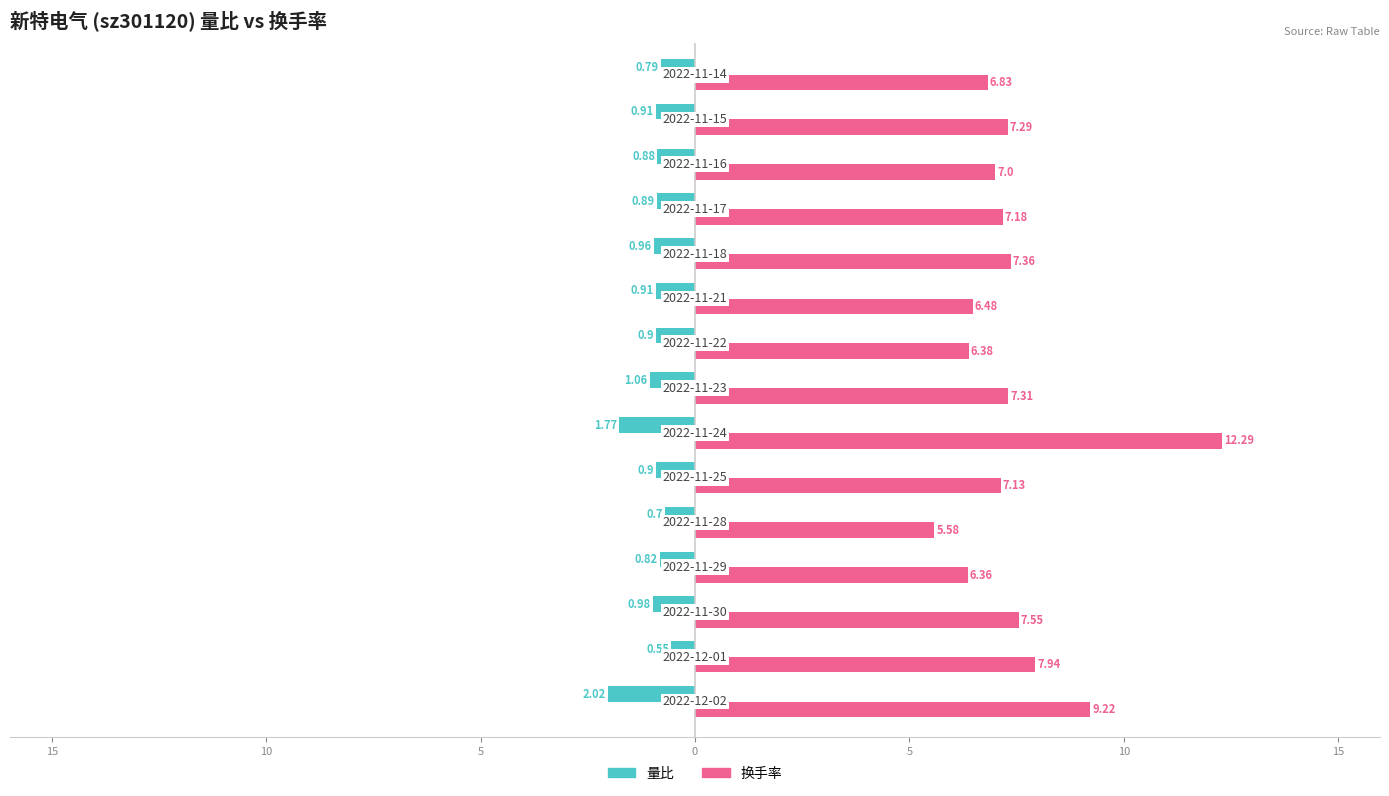

What is the value of the 量比 bar at the 14th from the left?

-0.9